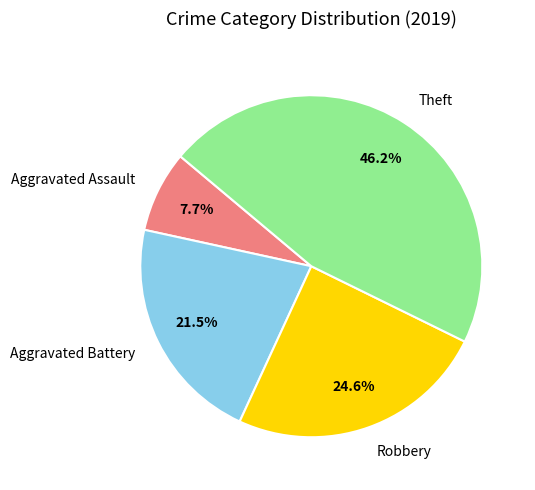

Rank the categories by value from highest to lowest.

Theft, Robbery, Aggravated Battery, Aggravated Assault